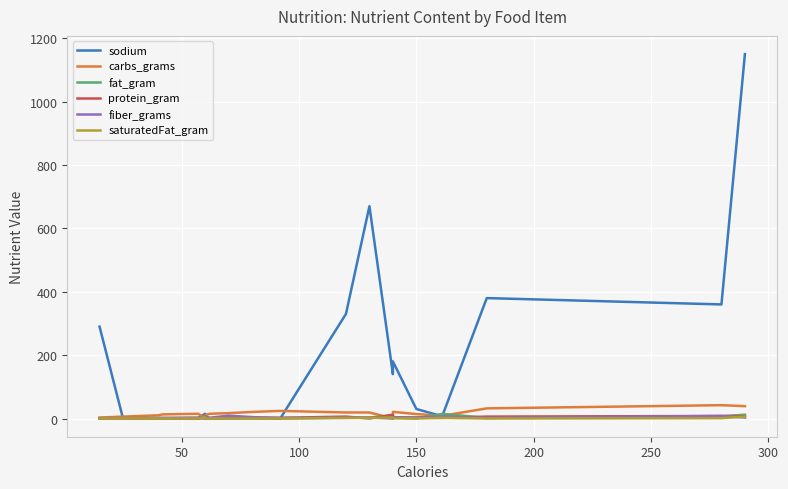

Where is the first local minimum for fiber_grams?

250